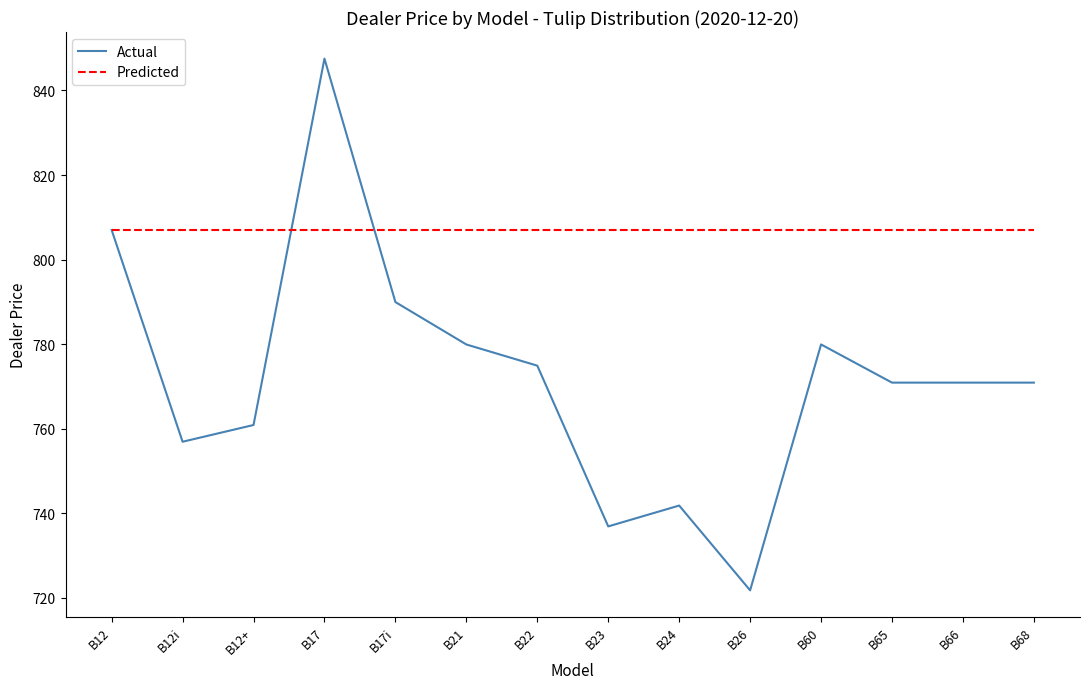

At which category is the sum across all series the highest?

B17